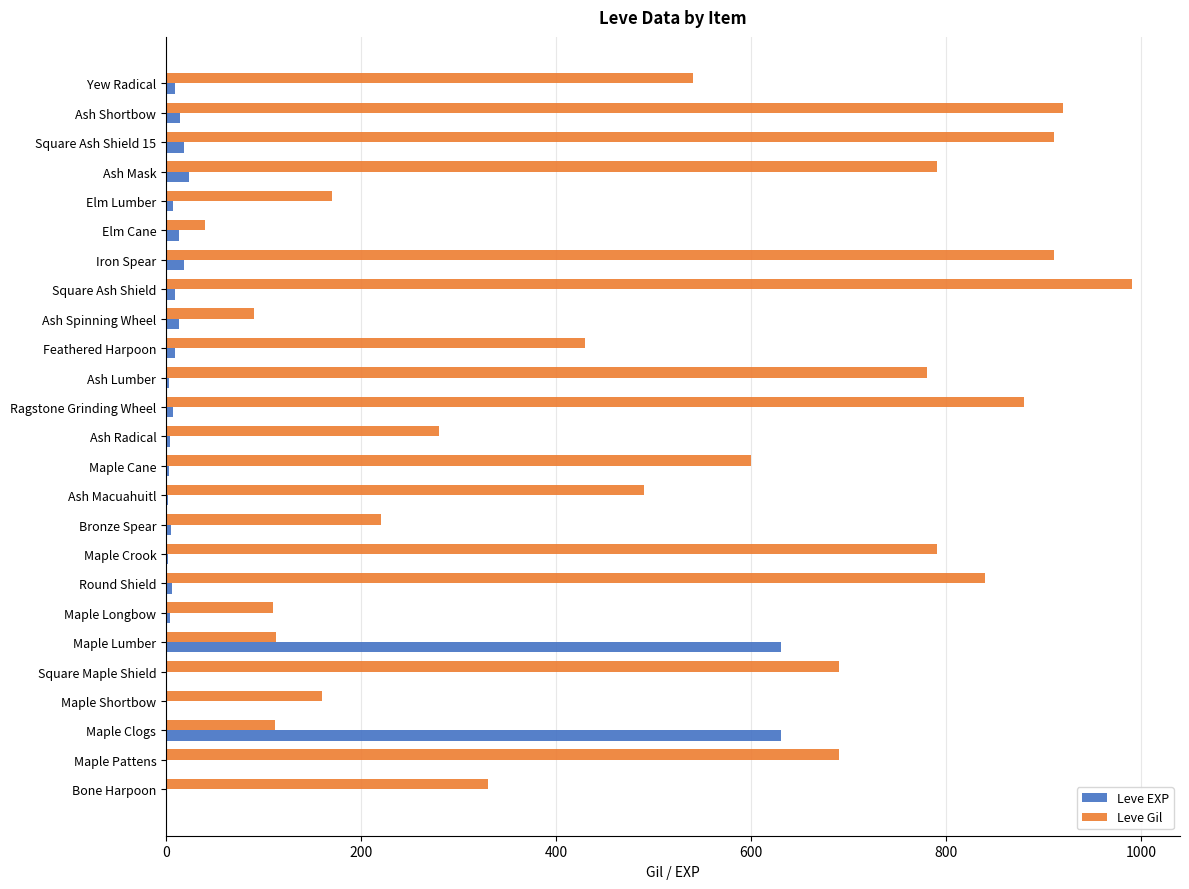

Is it true that Leve Gil equals 430 at Feathered Harpoon?

True